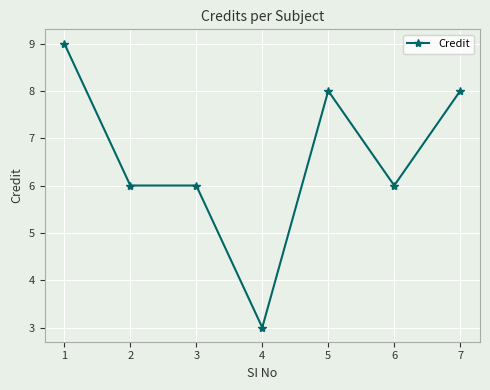

At which label does the data first exceed 6?

1